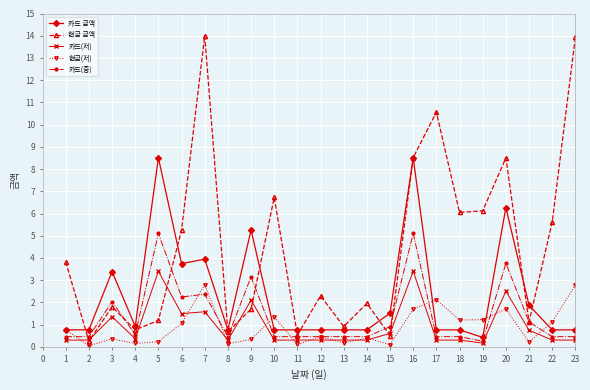

What is the greatest value displayed?

14.0